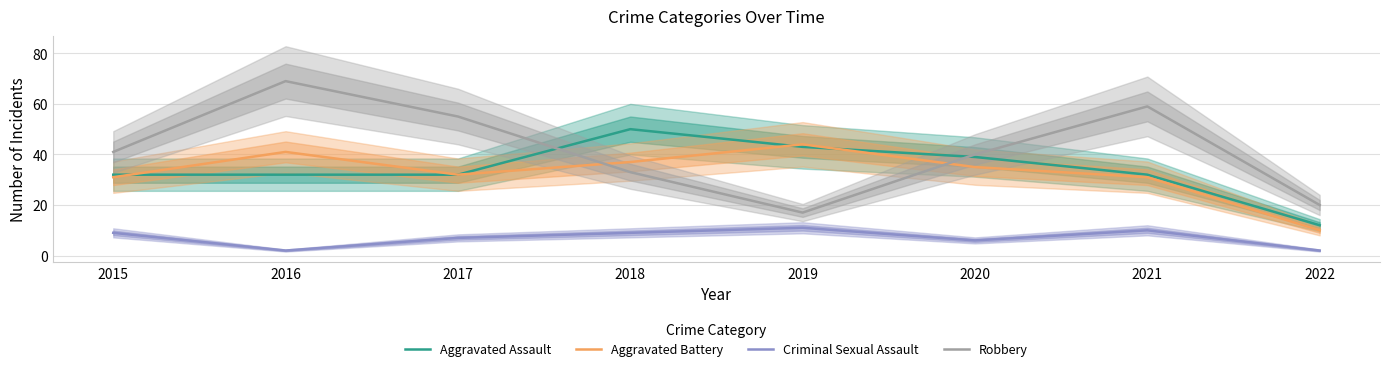

What is the total value across all series at 2015?

113